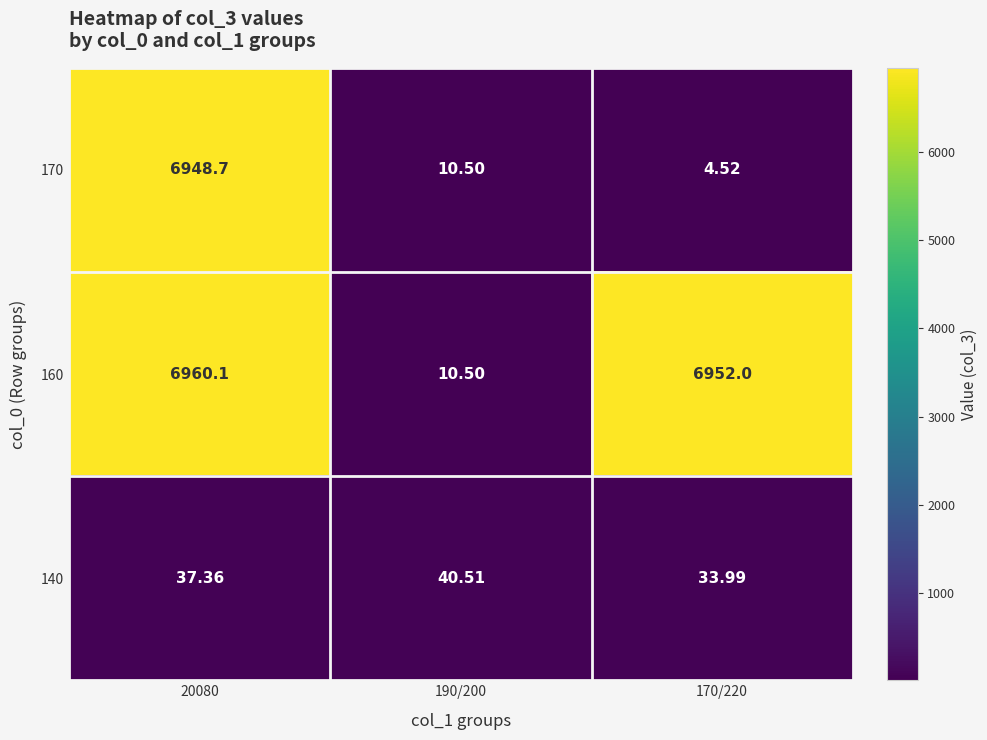

List the series in order of their peak value, lowest first.

140, 170, 160